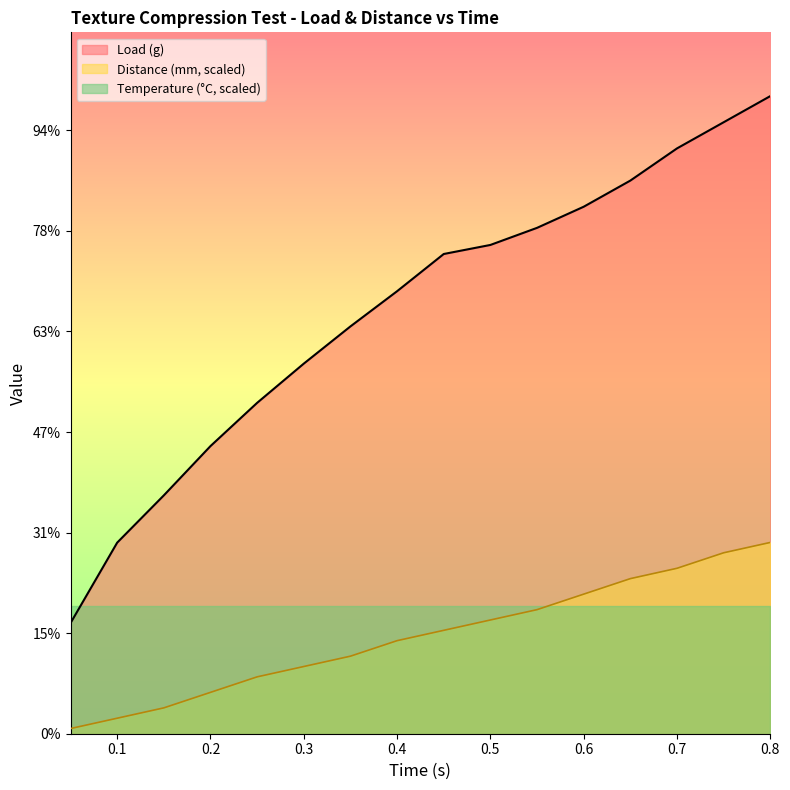

What is the greatest value displayed?

317.0